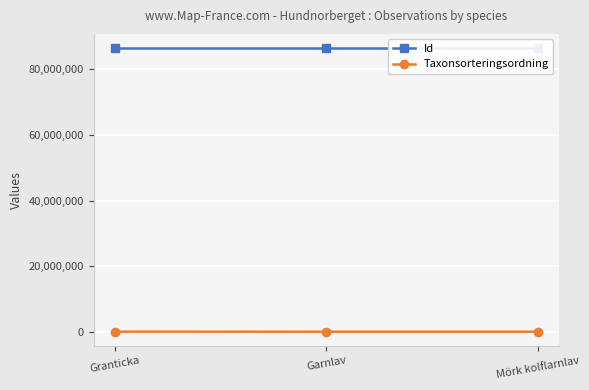

What is the smallest value displayed?

77259